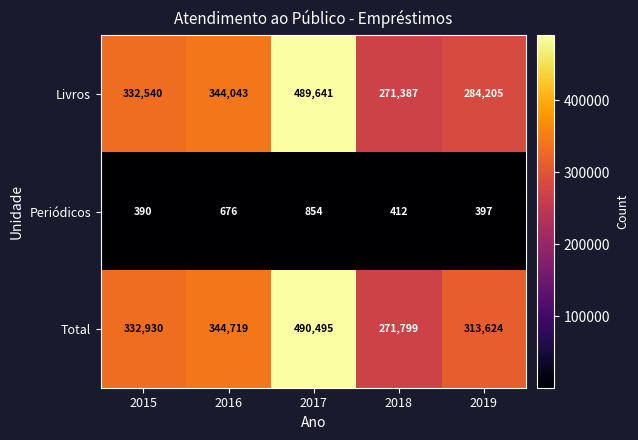

Where is Livros nearest to the value 380514?

2016